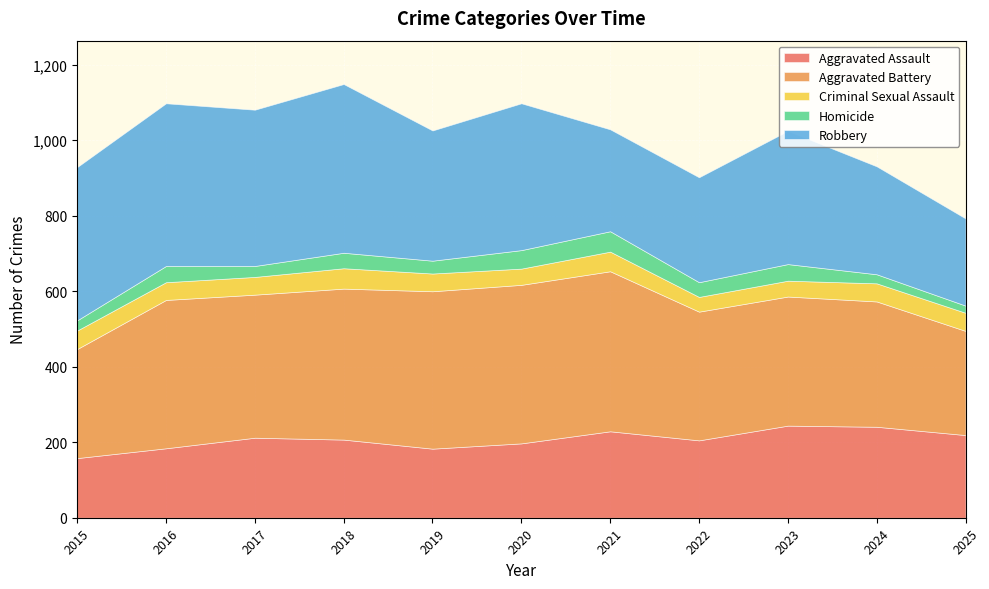

Reading left to right, transcribe all the data shown in this chart.

Aggravated Assault: 158	184	212	207	183	197	229	205	244	241	219
Aggravated Battery: 289	393	379	400	417	420	424	341	342	332	276
Criminal Sexual Assault: 49	47	47	54	47	43	52	39	42	48	48
Homicide: 27	43	29	41	34	49	54	39	44	24	19
Robbery: 406	431	414	447	345	389	270	278	353	286	231